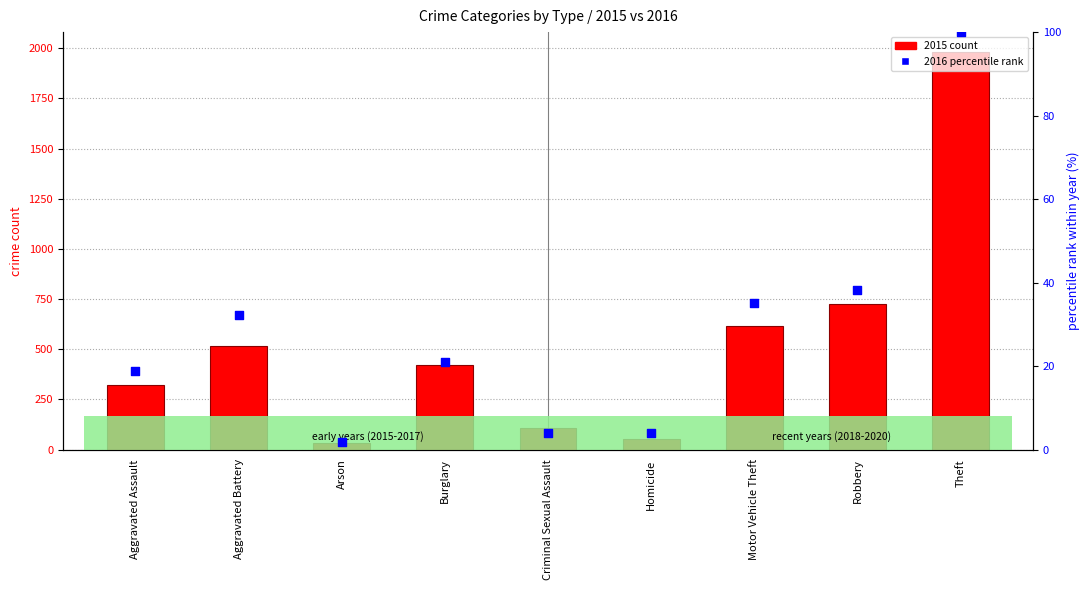

At which category is the sum across all series the highest?

Theft